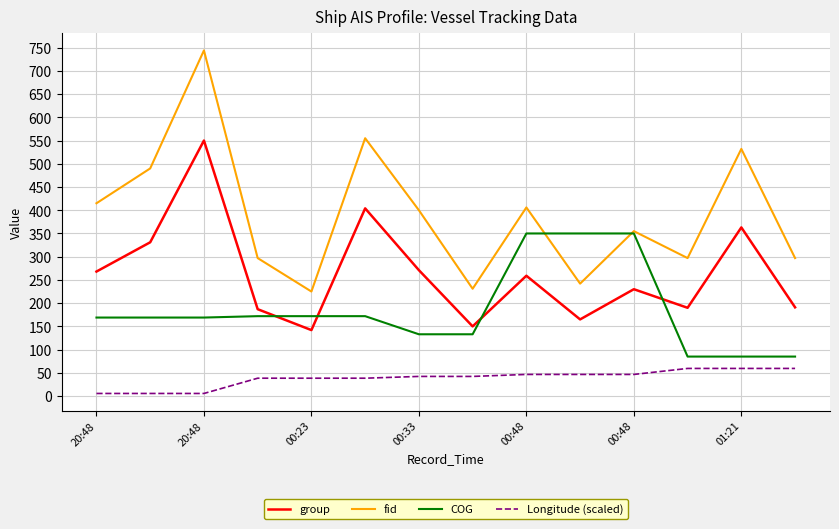

What is the smallest value displayed?

5.6